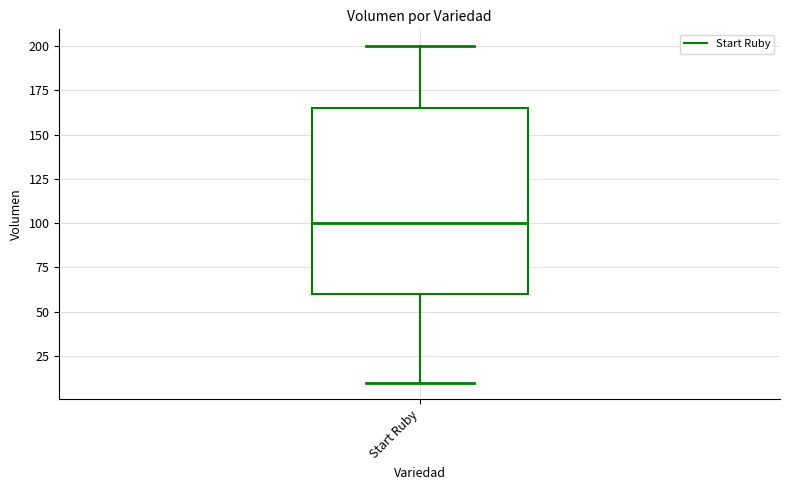

Read this box plot against the y-axis: the position of the median line, the range covered by the box, and the ends of both whiskers. The values are not printed on the chart, so give them approximately, as read against the axis.

median 100, box 60 to 165, whiskers 10 to 200